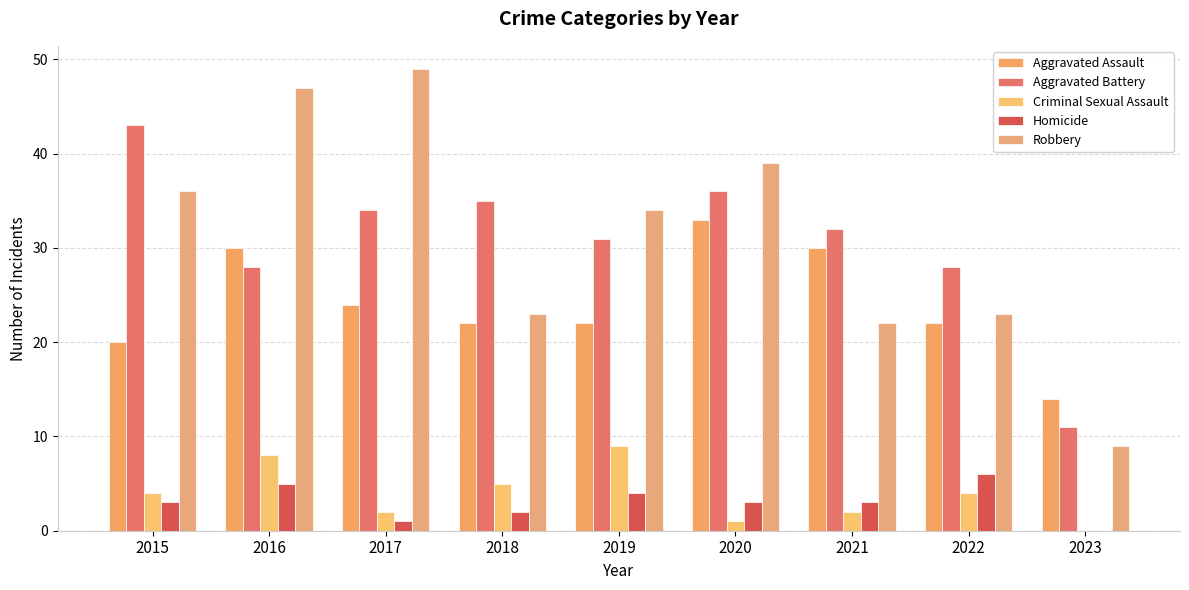

At which label is Aggravated Assault closest to 23?

2017